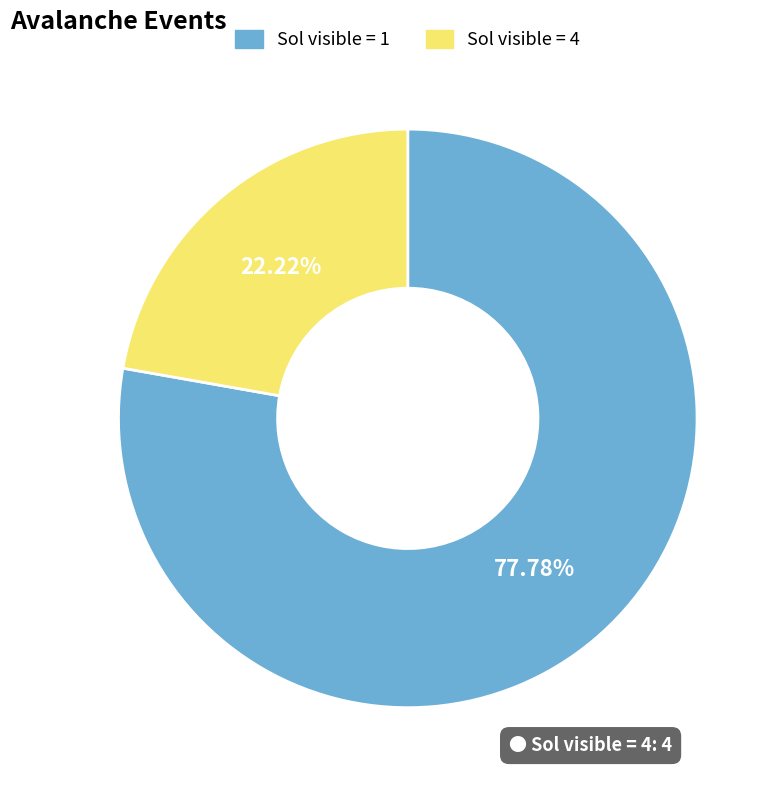

Rank the categories by value from lowest to highest.

Sol visible = 4, Sol visible = 1